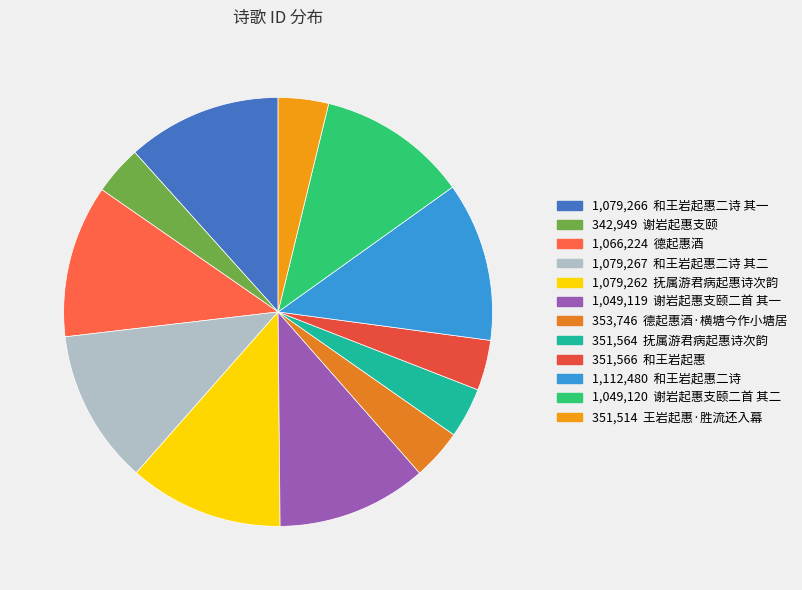

How many slices are in this pie chart?

12